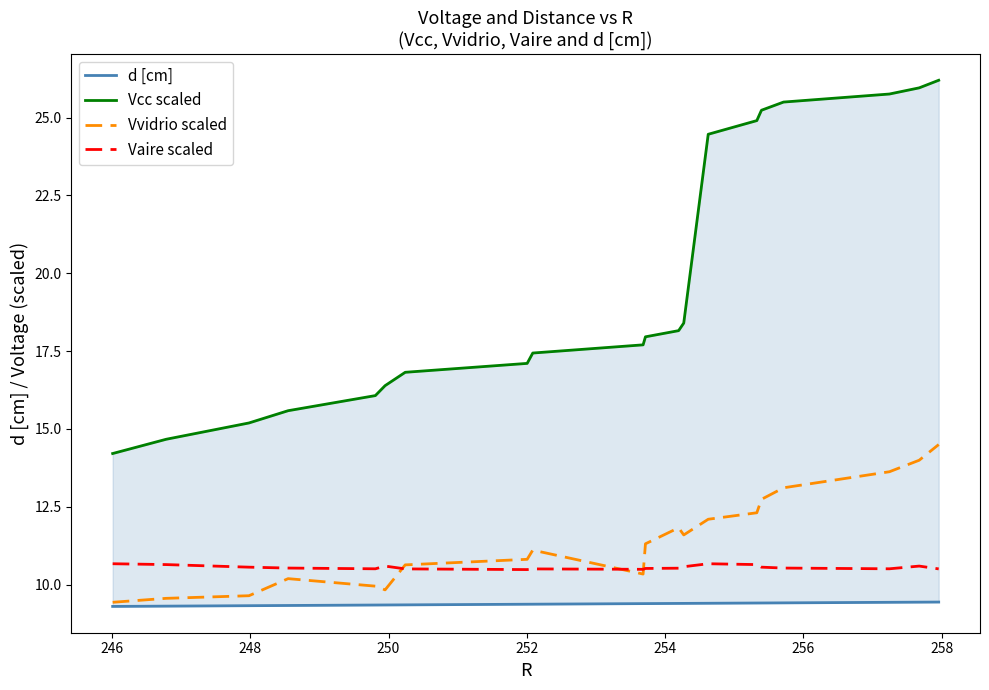

What is the maximum value for Vvidrio scaled?

14.5